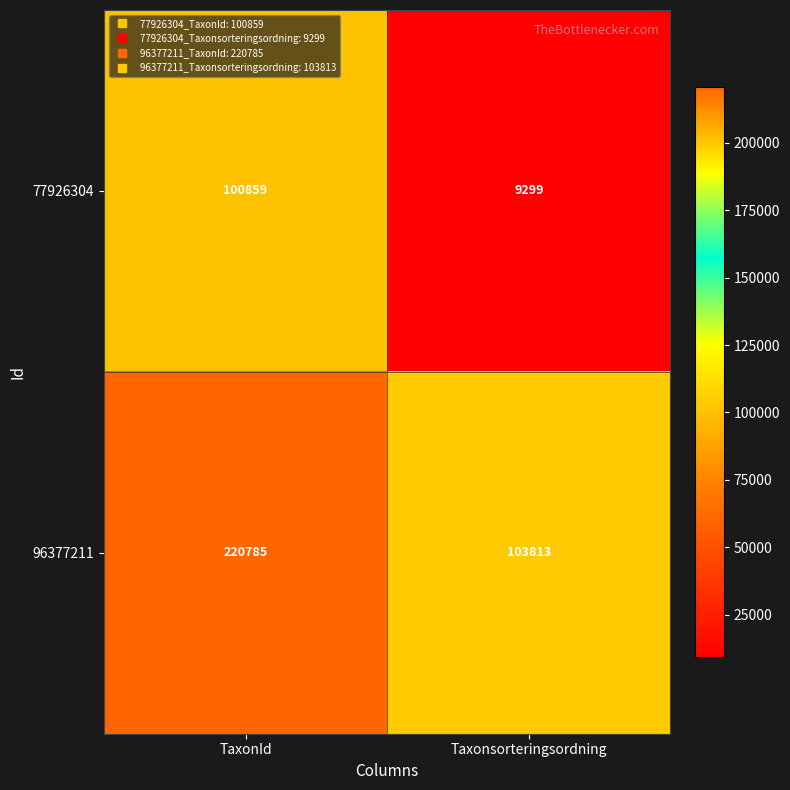

At which category does the chart reach its peak across all series?

TaxonId